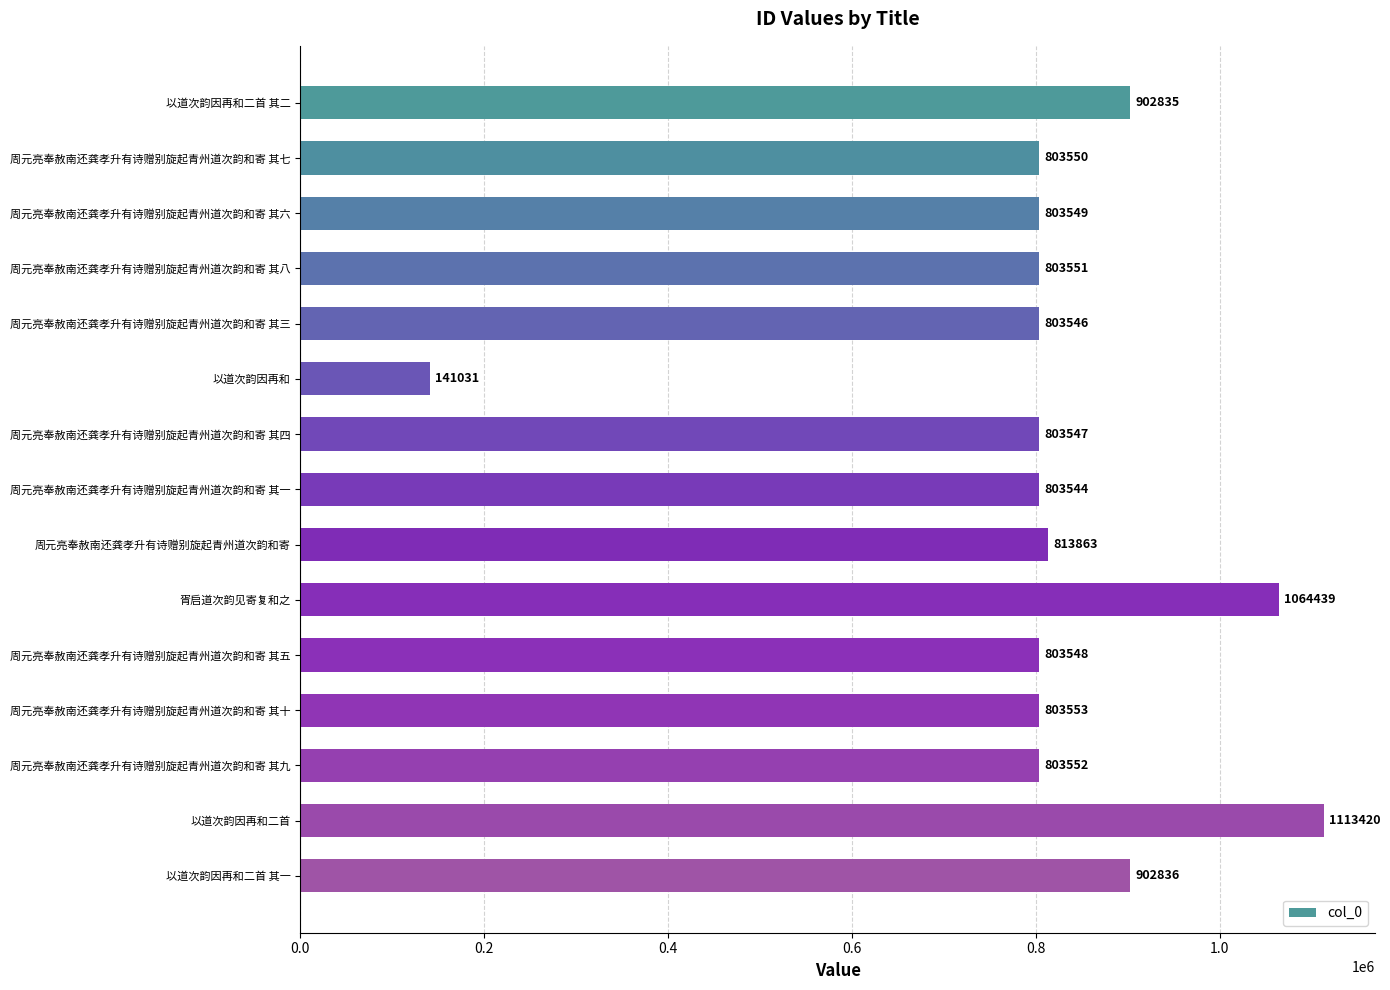

The chart shows a value of 1461973 at 以道次韵因再和二首 其二. True or false?

False